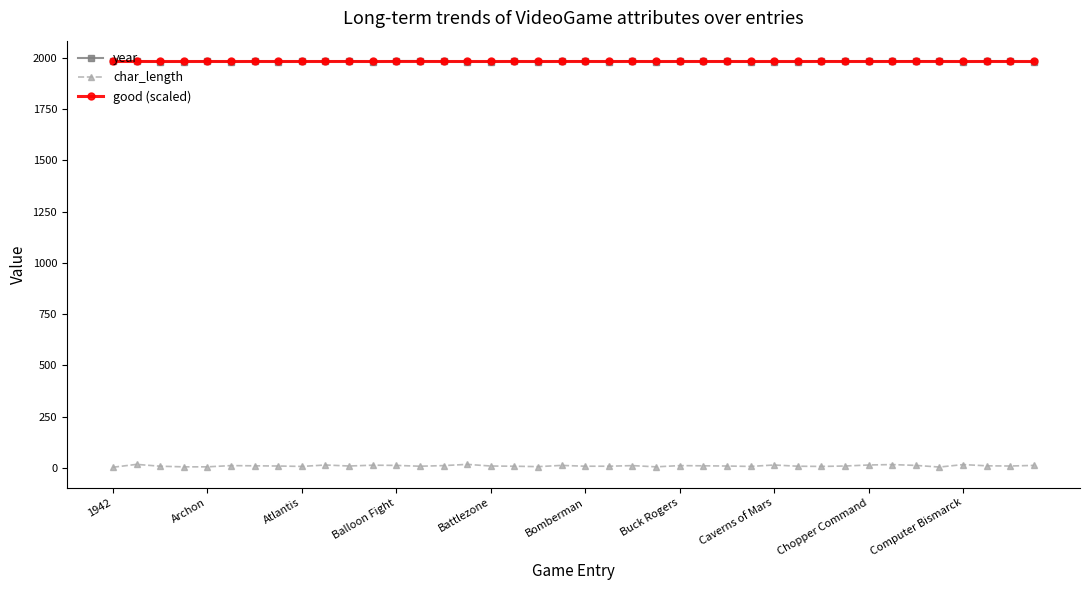

Which series has the largest range (max minus min)?

char_length